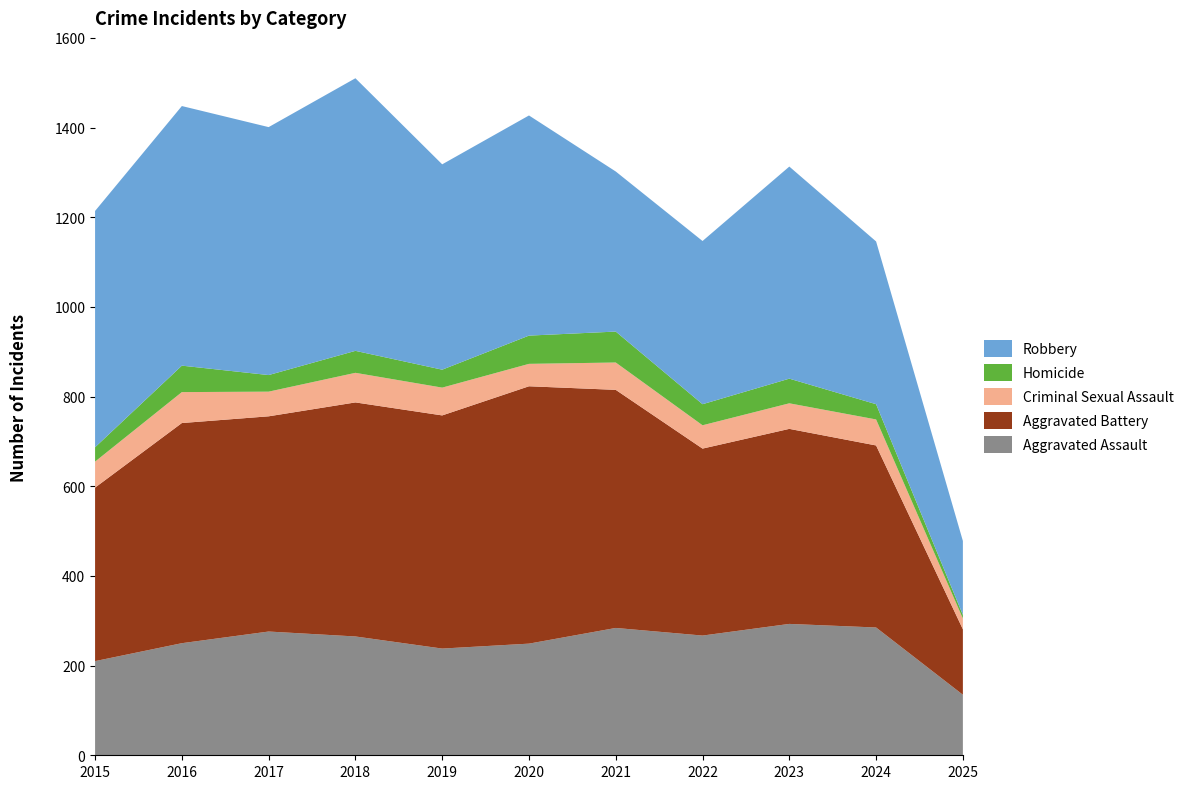

Reading left to right, what are all the values shown in this chart?

Aggravated Assault: 2015=210	2016=250	2017=276	2018=265	2019=238	2020=249	2021=284	2022=267	2023=293	2024=285	2025=135
Aggravated Battery: 2015=387	2016=491	2017=480	2018=522	2019=520	2020=574	2021=531	2022=417	2023=435	2024=406	2025=146
Criminal Sexual Assault: 2015=58	2016=69	2017=55	2018=66	2019=62	2020=50	2021=61	2022=52	2023=57	2024=58	2025=24
Homicide: 2015=32	2016=59	2017=37	2018=49	2019=40	2020=63	2021=69	2022=47	2023=55	2024=34	2025=8
Robbery: 2015=527	2016=579	2017=553	2018=608	2019=458	2020=491	2021=357	2022=364	2023=473	2024=363	2025=165